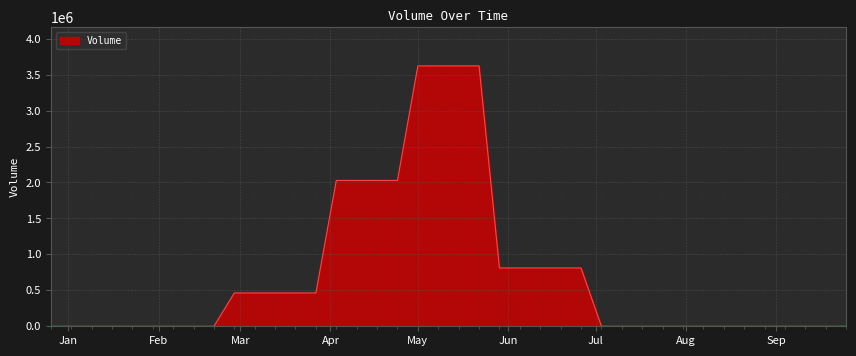

What is the sum of all values?

28971000